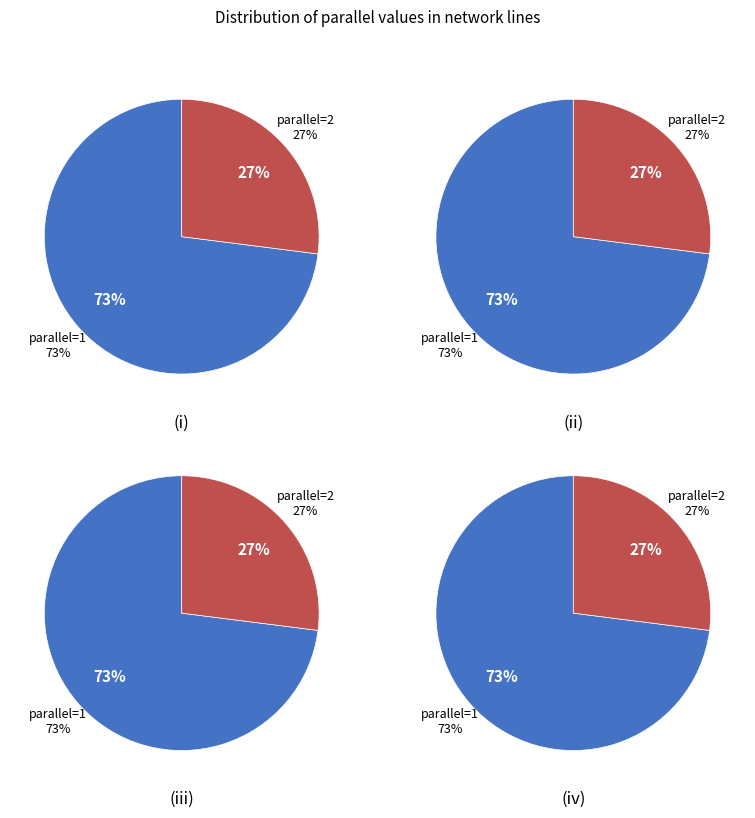

What percentage is the 2 slice, to the nearest percent?

27%